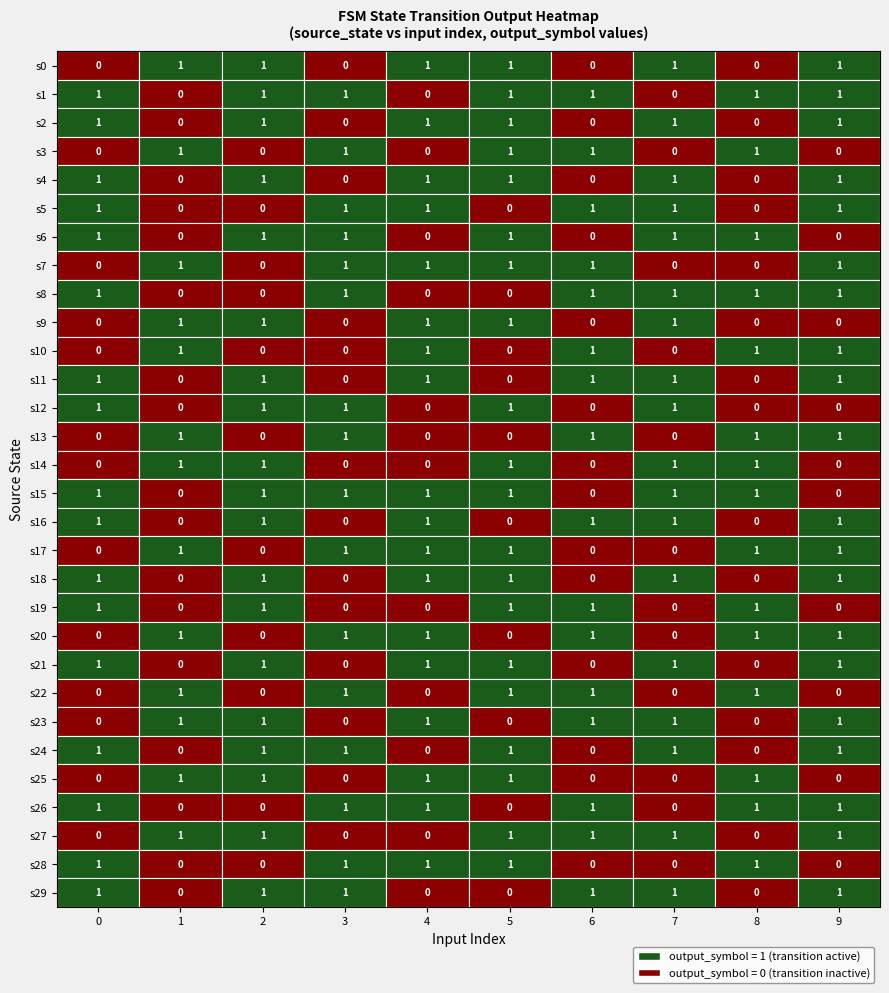

At how many categories does at least one series exceed 0?

10